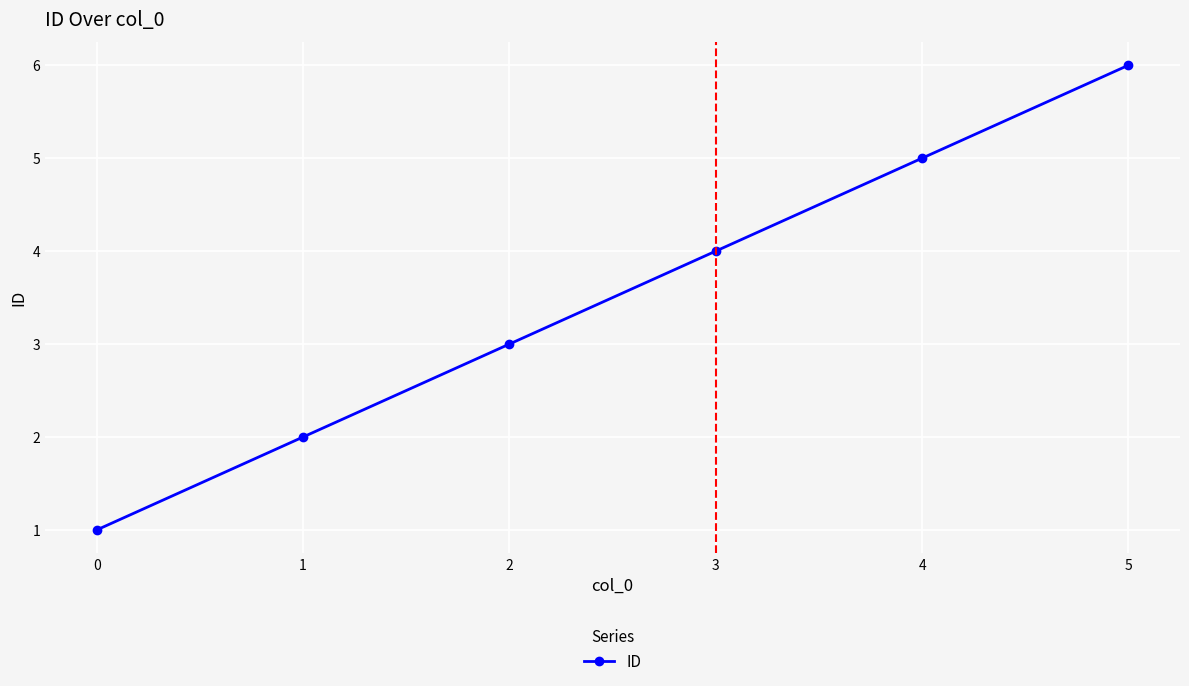

Does the chart have visible grid lines?

Yes